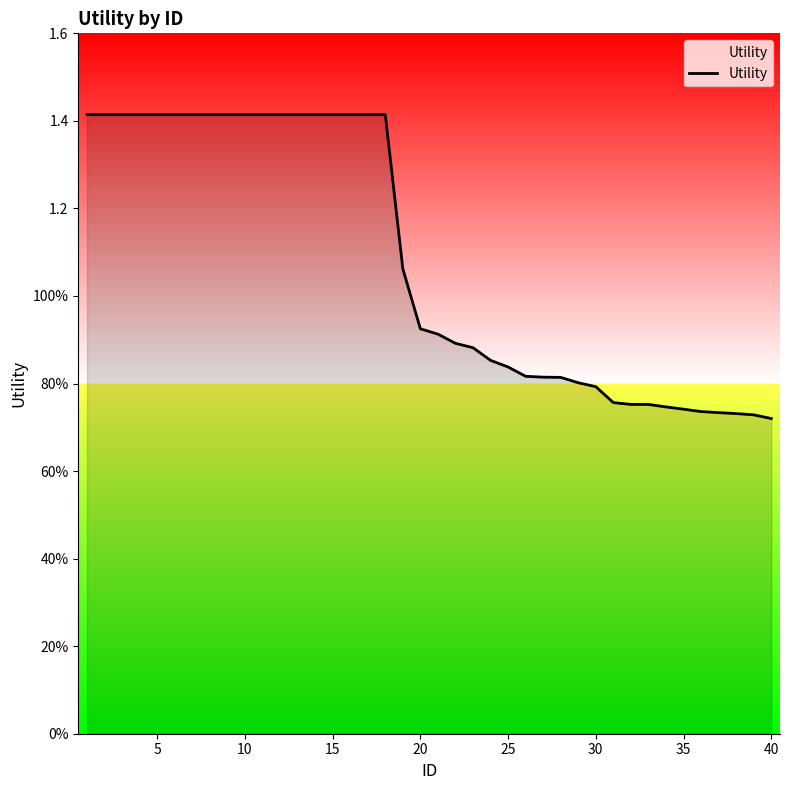

Is this an area chart (filled region under the line)?

Yes